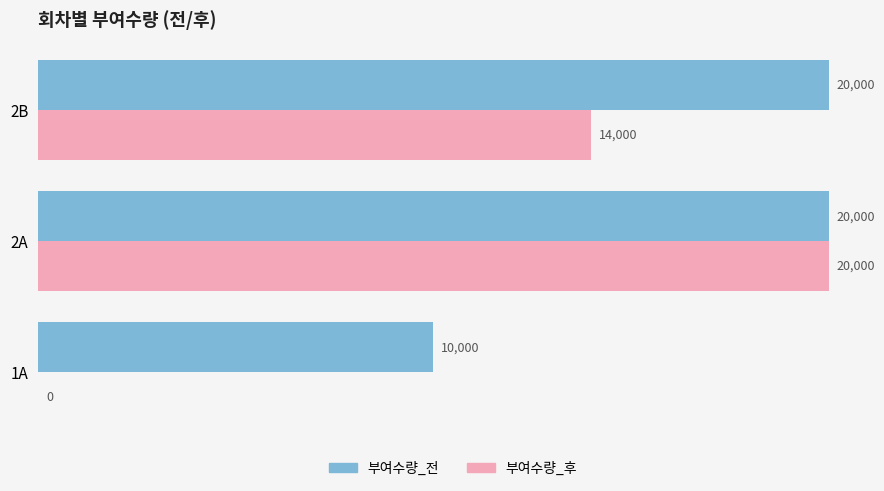

How many 부여수량_후 values are between 0 and 20000?

3